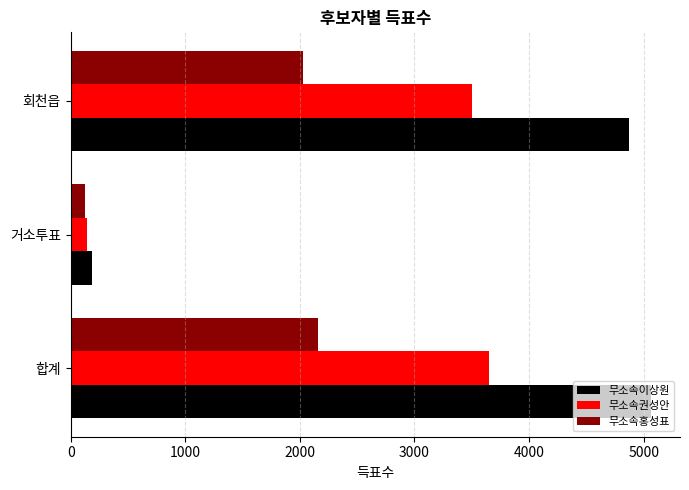

Which series has the widest spread of values?

무소속이상원